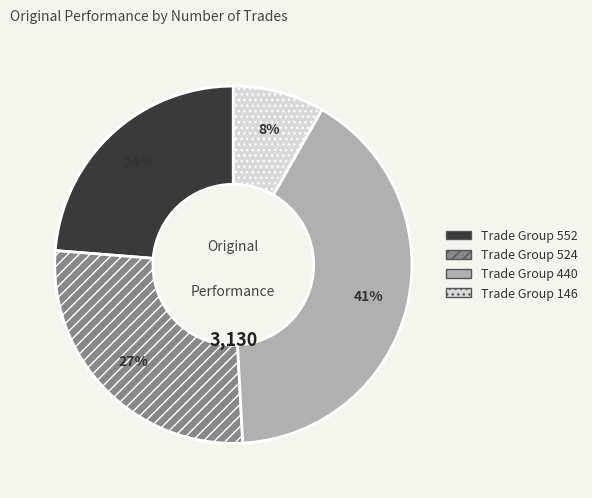

Which slice is the smallest?

Trade Group 146